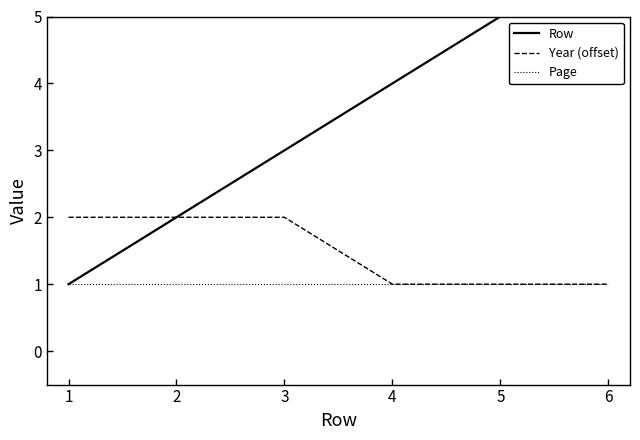

Reading left to right, what are all the values shown in this chart?

Row: 1=1	2=2	3=3	4=4	5=5	6=6
Year (offset): 1=2	2=2	3=2	4=1	5=1	6=1
Page: 1=1	2=1	3=1	4=1	5=1	6=1